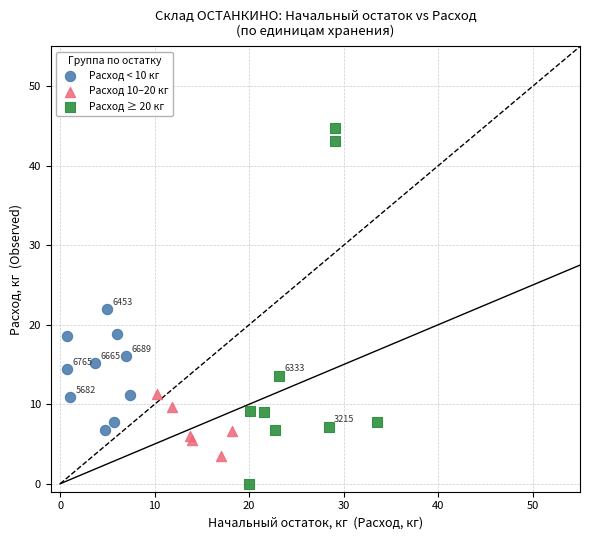

Which series contains the lowest Y value?

Расход ≥ 20 кг